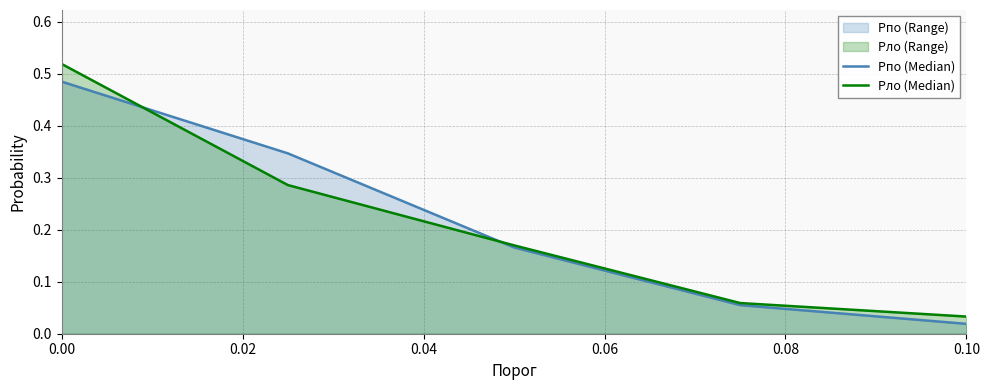

What is the maximum value for Pпо (Median)?

0.5